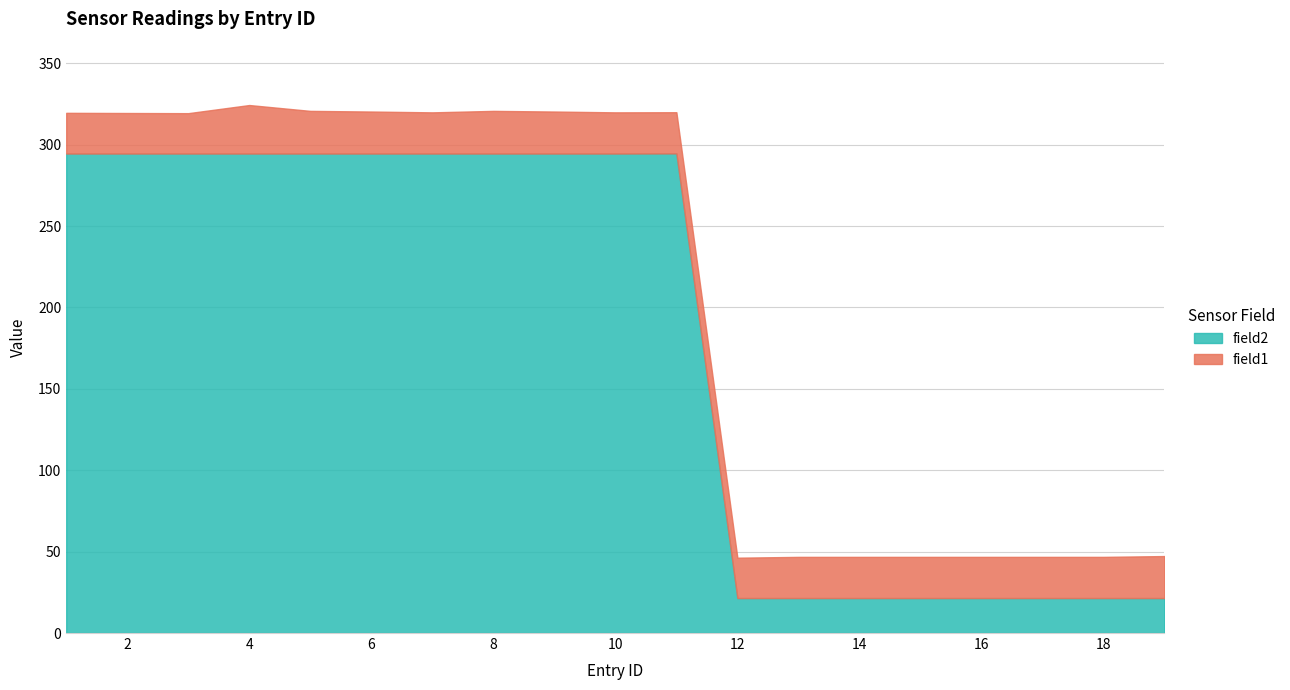

What is the total value across all series at 2?

319.4